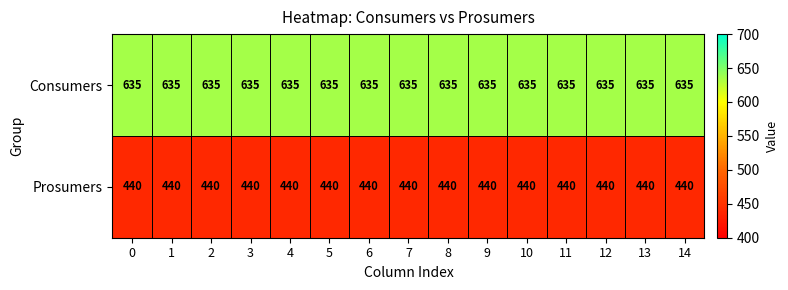

How many categories are shown in the chart?

15